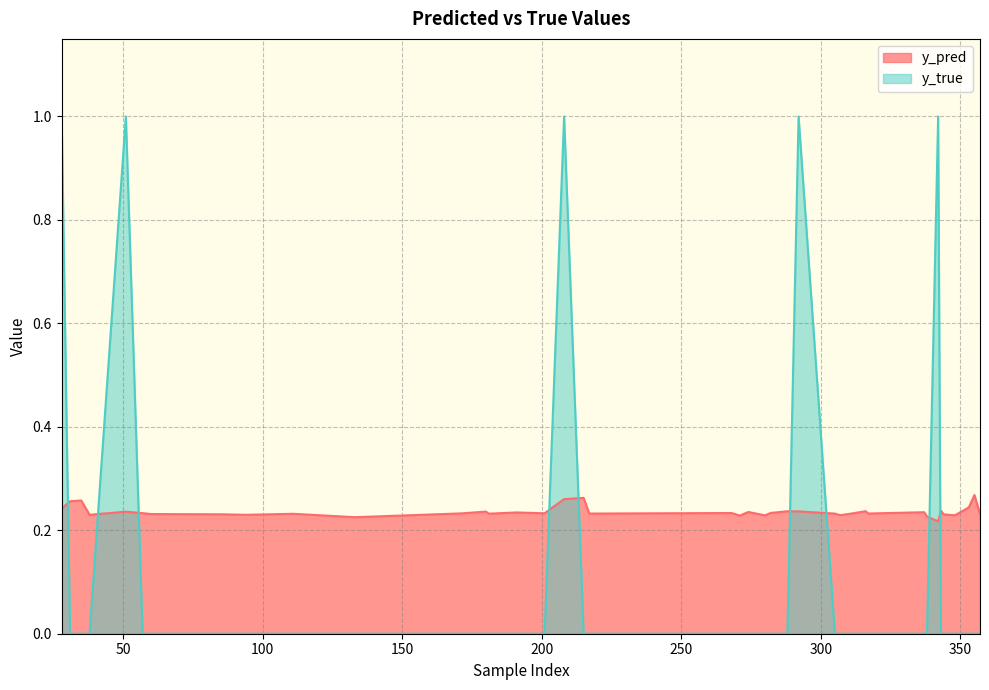

What are all the series names shown in the legend?

y_pred, y_true